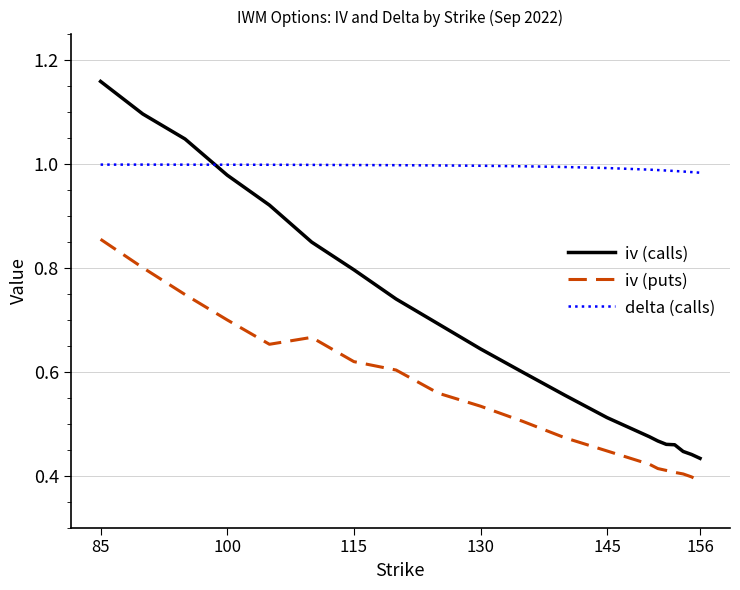

Does the chart have visible grid lines?

Yes